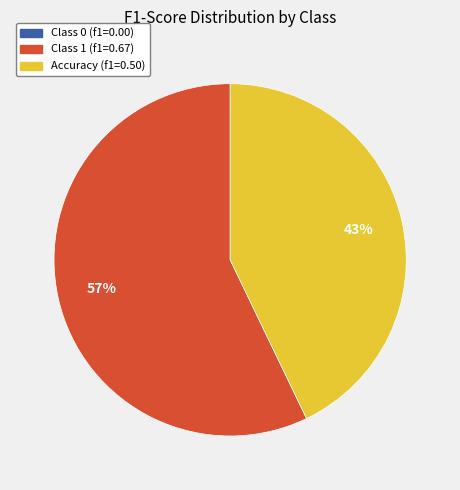

Which category has the biggest portion of the pie?

Class 1 (f1=0.67)